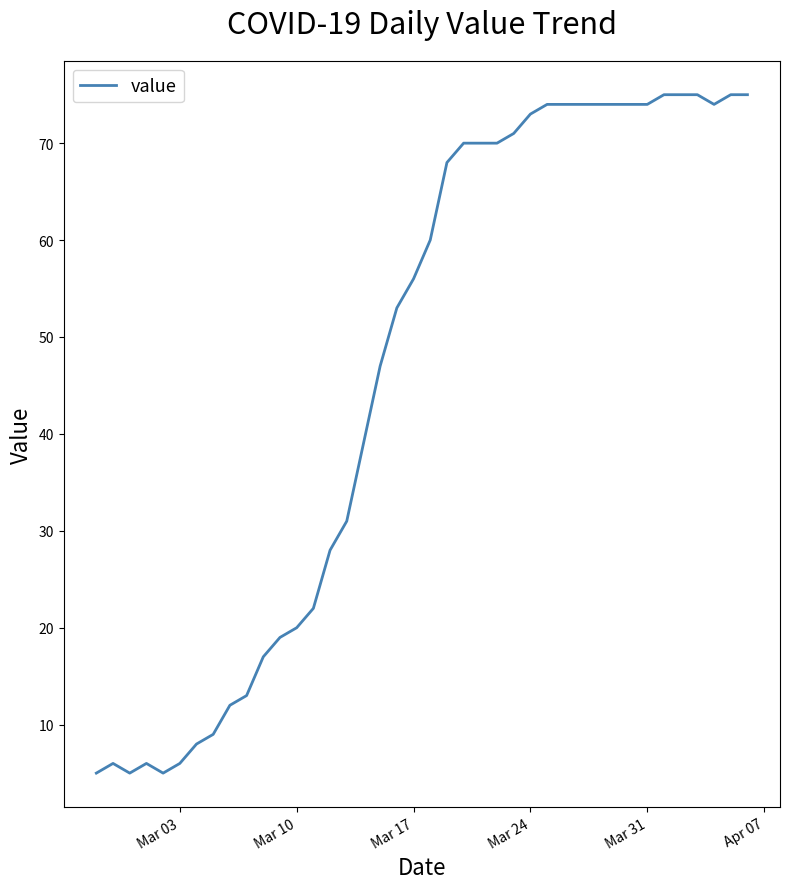

What is the difference between the maximum and minimum values?

70